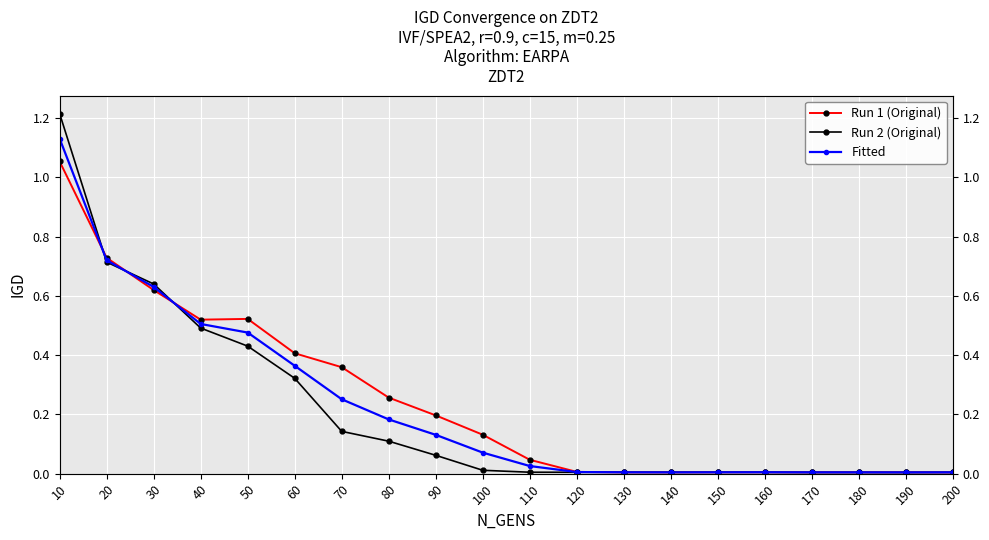

Is this an area chart (filled region under the line)?

No